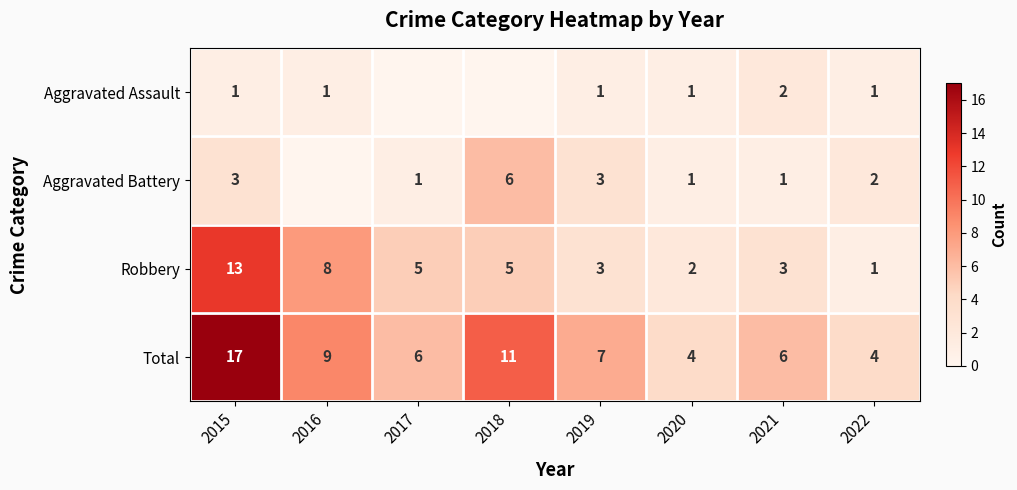

What is the sum of all Total values?

64